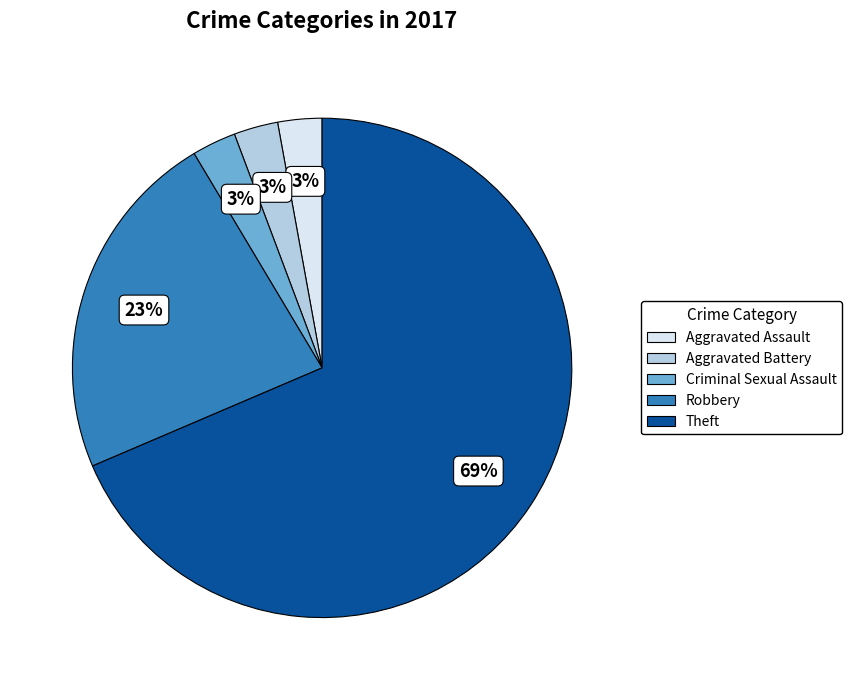

Does any single category account for the majority?

Yes